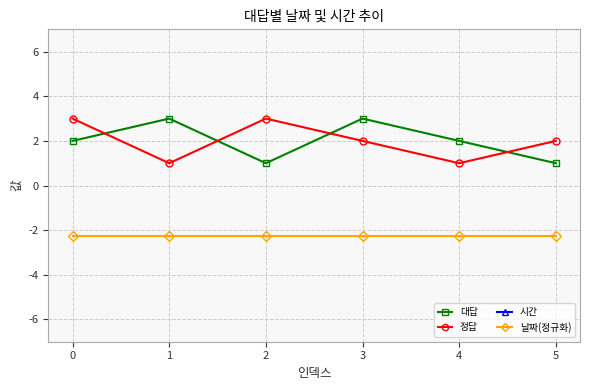

Is it true that 정답 equals 0.8 at 5?

False